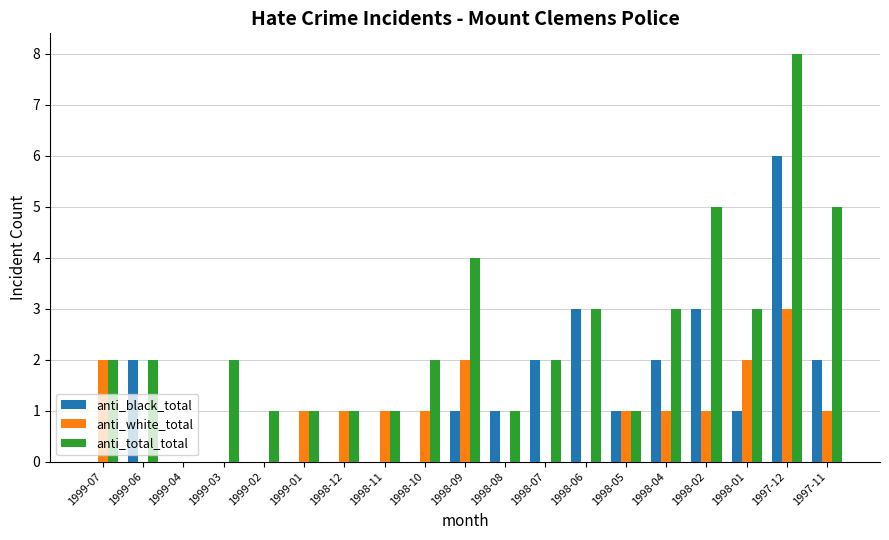

What is the sum of the anti_black_total values at 1998-02 and 1998-08?

4